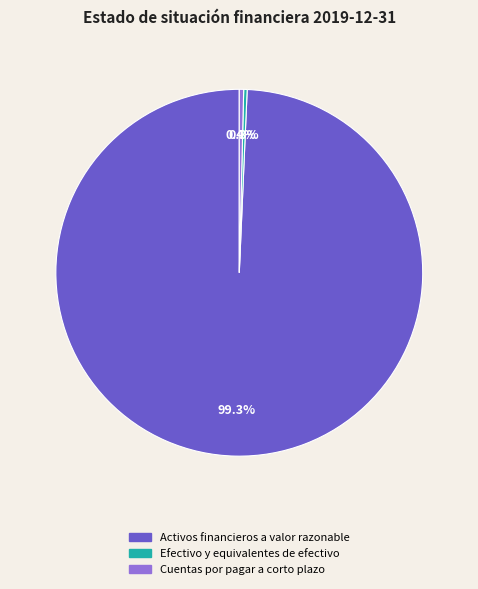

Which slice is the largest?

Activos financieros a valor razonable